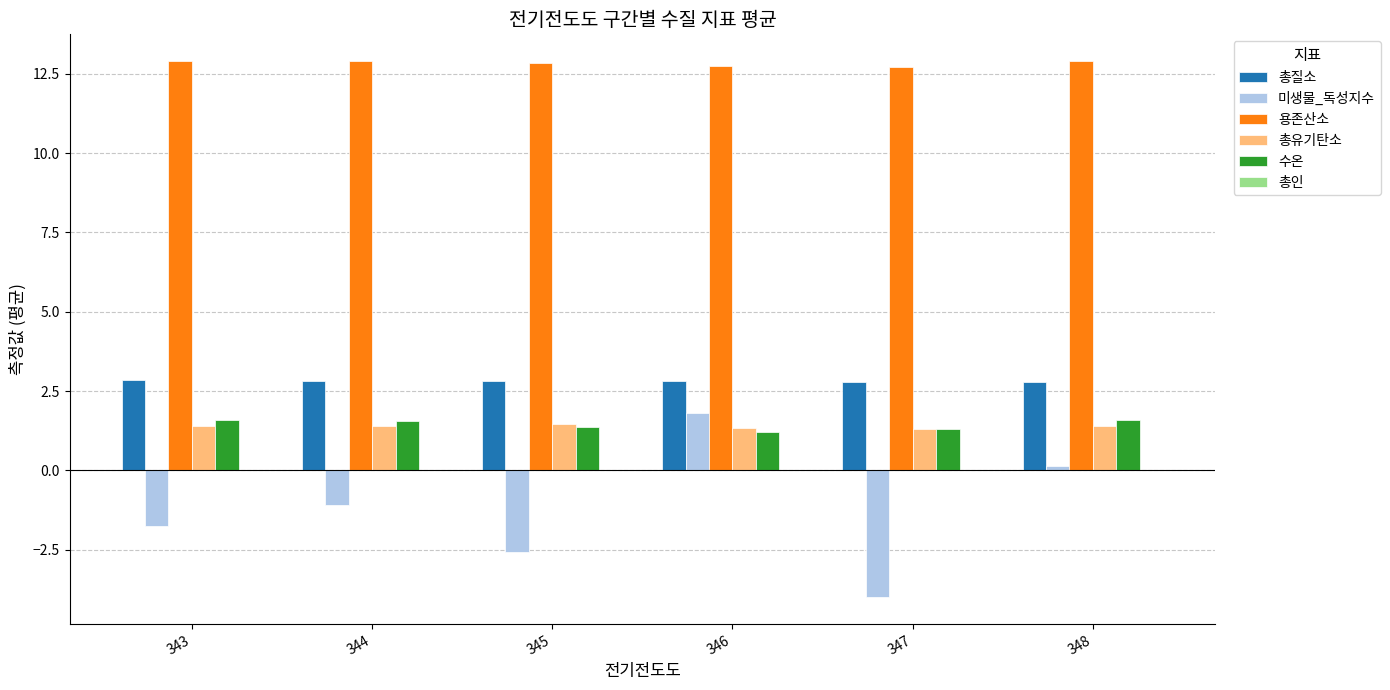

What is the sum of all 미생물_독성지수 values?

-7.5